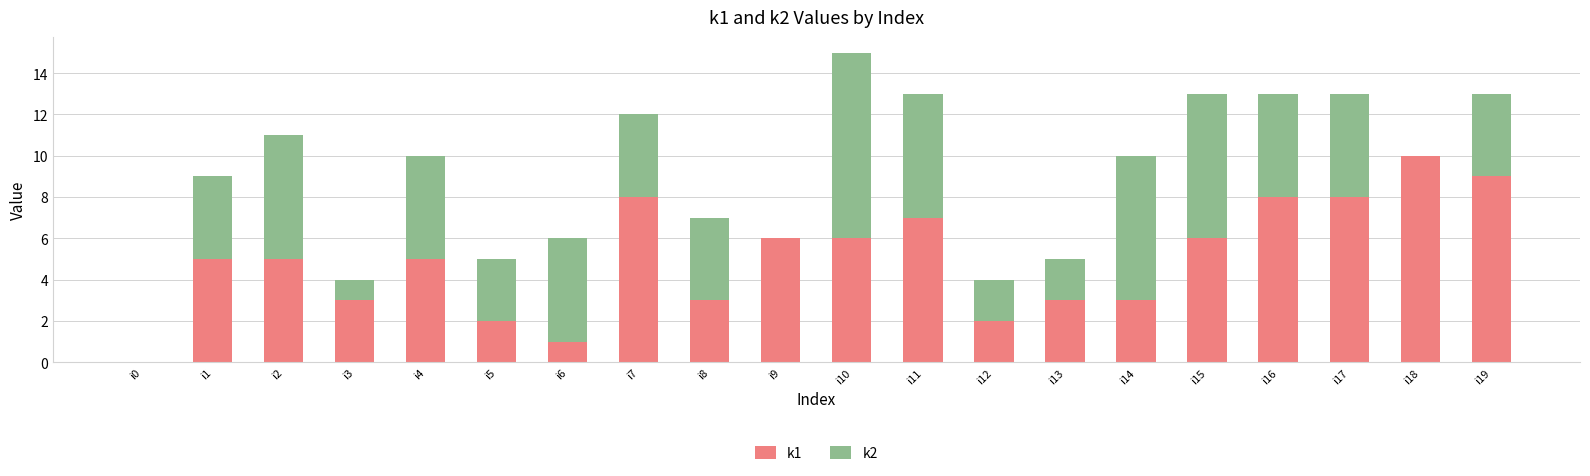

What are all the series names shown in the legend?

k1, k2